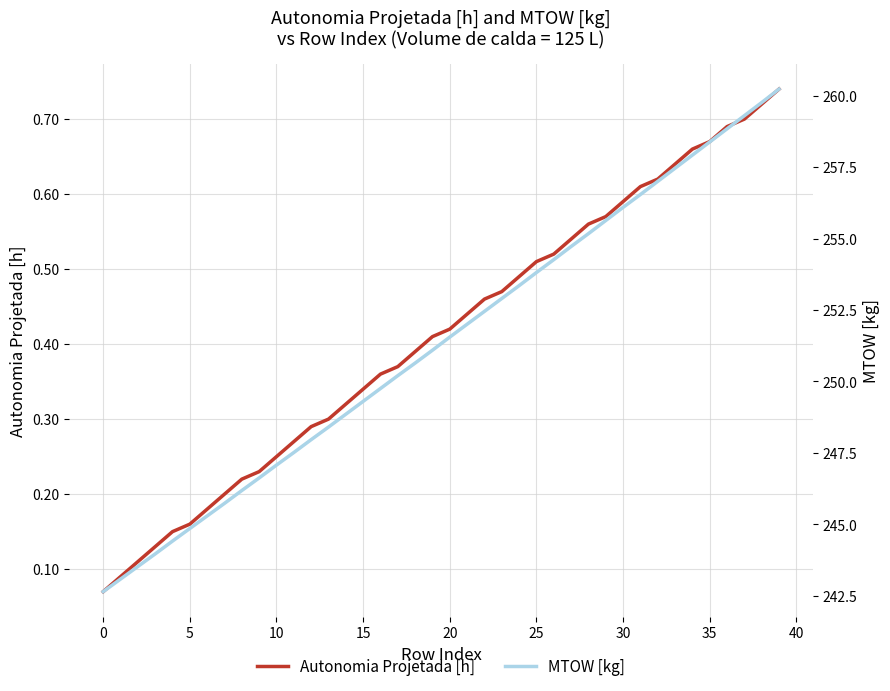

Reading left to right, list all the values displayed in this chart.

Autonomia Projetada [h]: 0.1	0.1	0.1	0.1	0.1	0.2	0.2	0.2	0.2	0.2	0.2	0.3	0.3	0.3	0.3	0.3	0.4	0.4	0.4	0.4	0.4	0.4	0.5	0.5	0.5	0.5	0.5	0.5	0.6	0.6	0.6	0.6	0.6	0.6	0.7	0.7	0.7	0.7	0.7	0.7
MTOW [kg]: 242.6	243.1	243.5	244.0	244.4	244.8	245.3	245.7	246.2	246.6	247.1	247.5	248.0	248.4	248.8	249.3	249.8	250.2	250.6	251.1	251.6	252.0	252.4	252.9	253.3	253.8	254.3	254.7	255.2	255.6	256.1	256.5	257.0	257.5	257.9	258.4	258.8	259.3	259.8	260.2